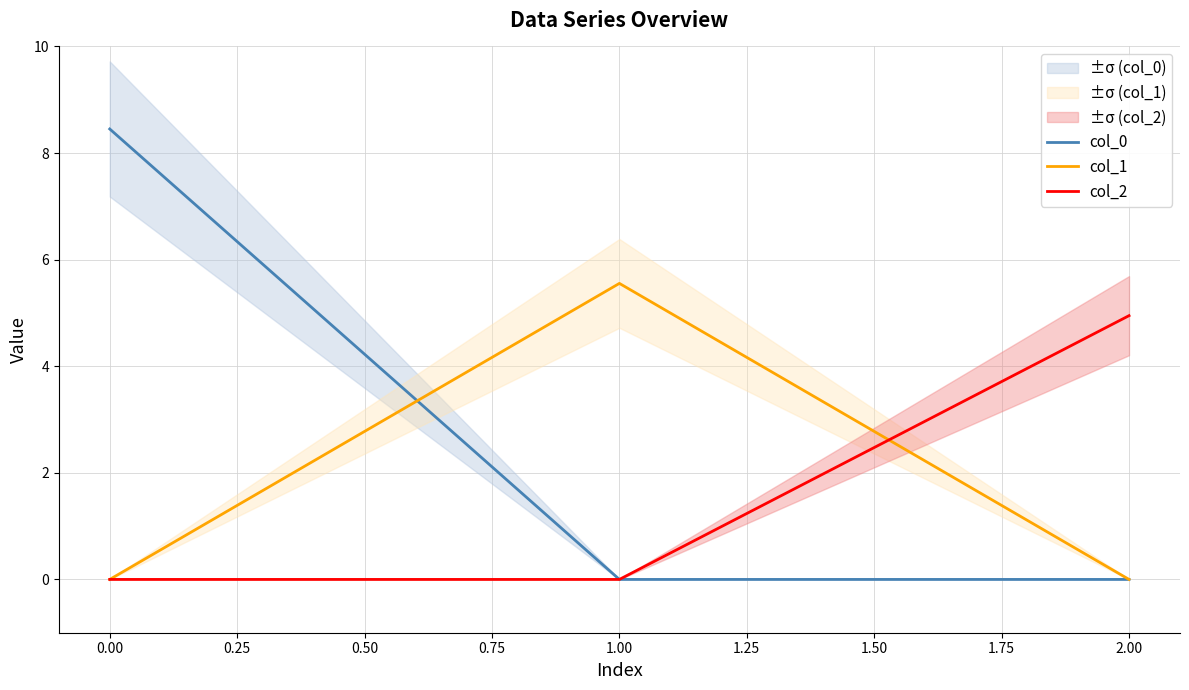

How many lines are shown in the chart?

3